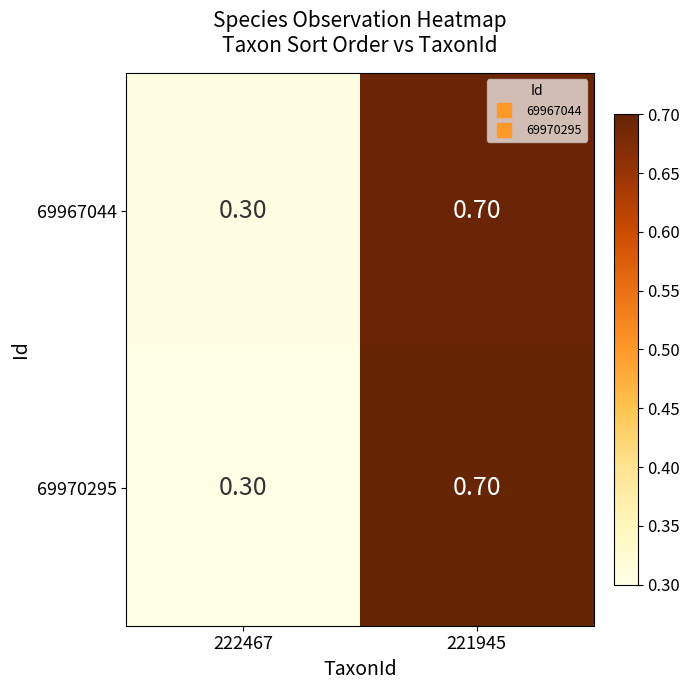

Rank the categories by 69967044 value from highest to lowest.

221945, 222467